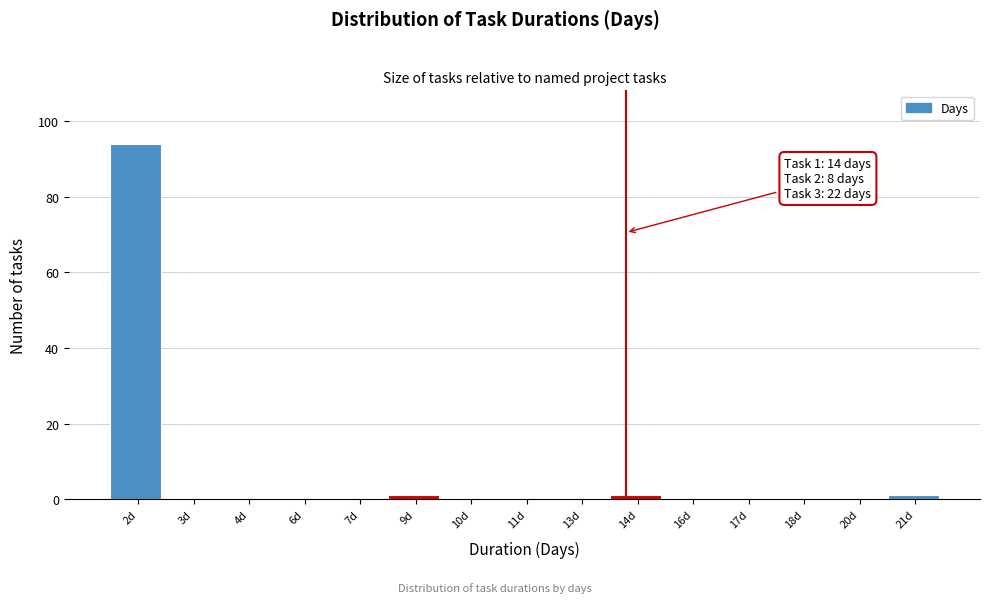

Reading right to left, transcribe all the data shown in this chart.

21d=1	20d=0	18d=0	17d=0	16d=0	14d=1	13d=0	11d=0	10d=0	9d=1	7d=0	6d=0	4d=0	3d=0	2d=94